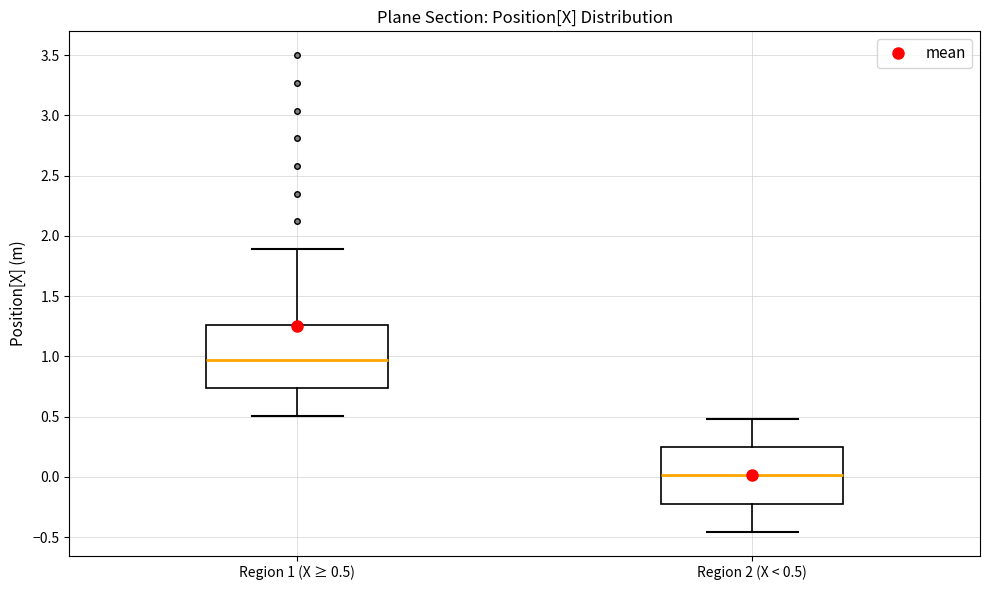

Where is the upper edge of the box for Region 2 (X < 0.5) on the y-axis? The values are not printed on the chart, so give them approximately, as read against the axis.

0.25